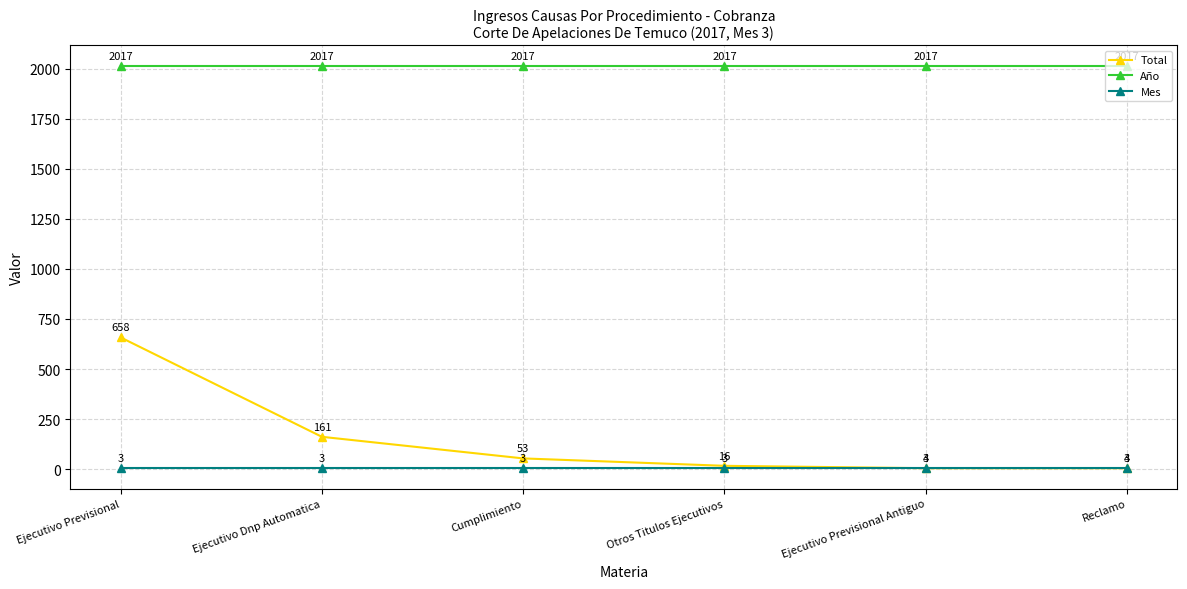

True or false: Mes has more than 0 points higher than both neighbors.

False